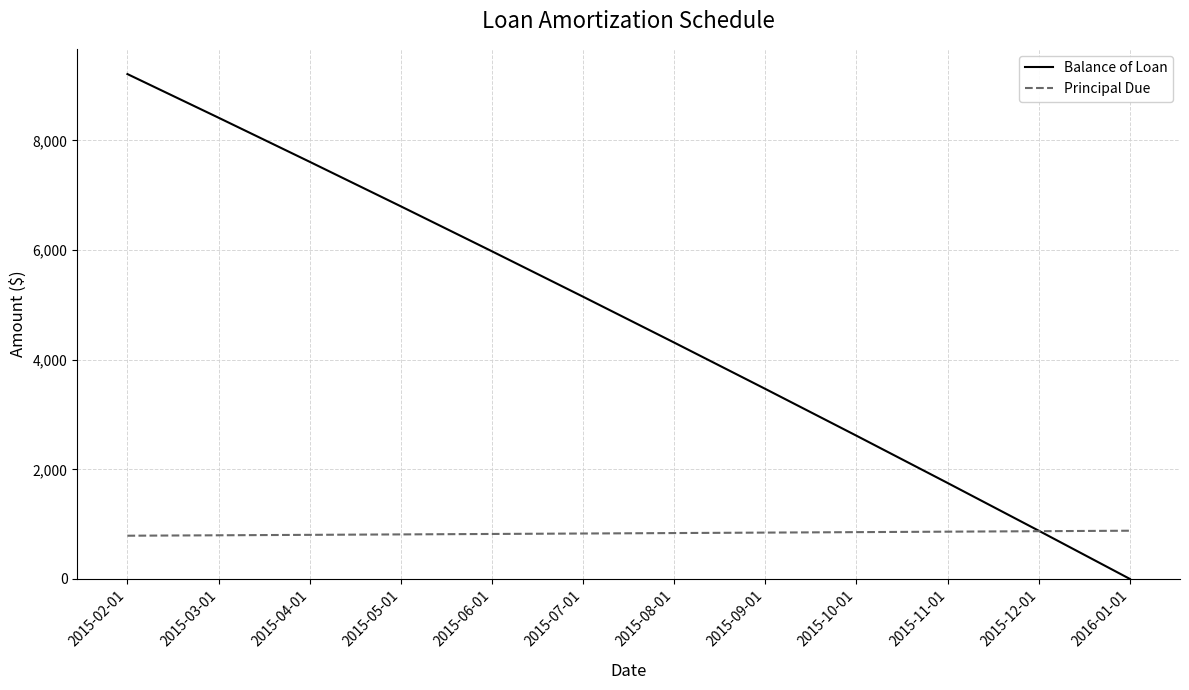

List the series in order of their peak value, lowest first.

Principal Due, Balance of Loan